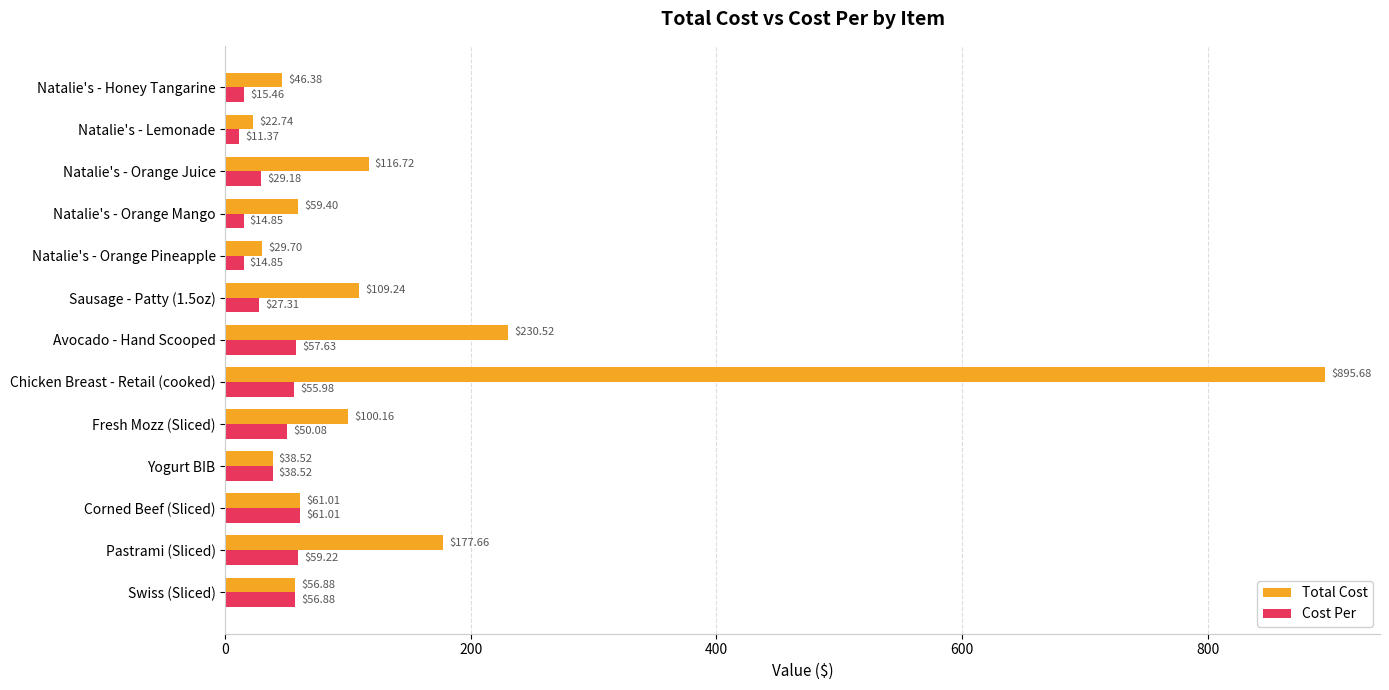

Which series has the largest range (max minus min)?

Total Cost